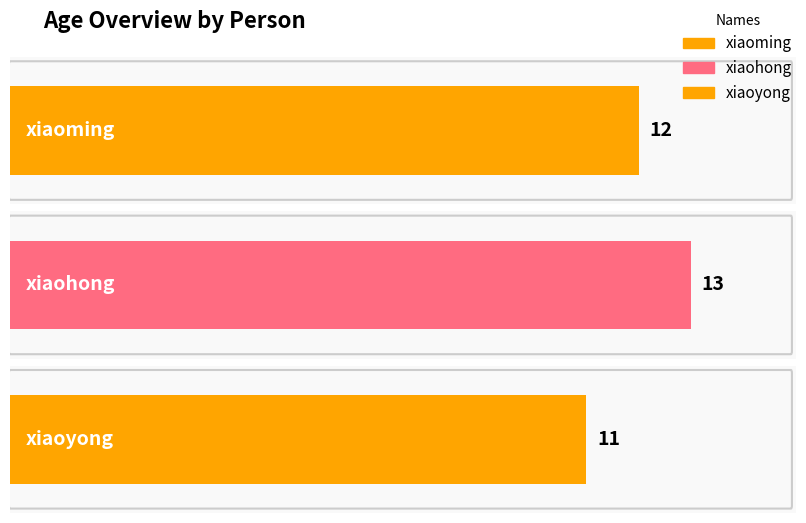

What is the greatest value displayed?

13